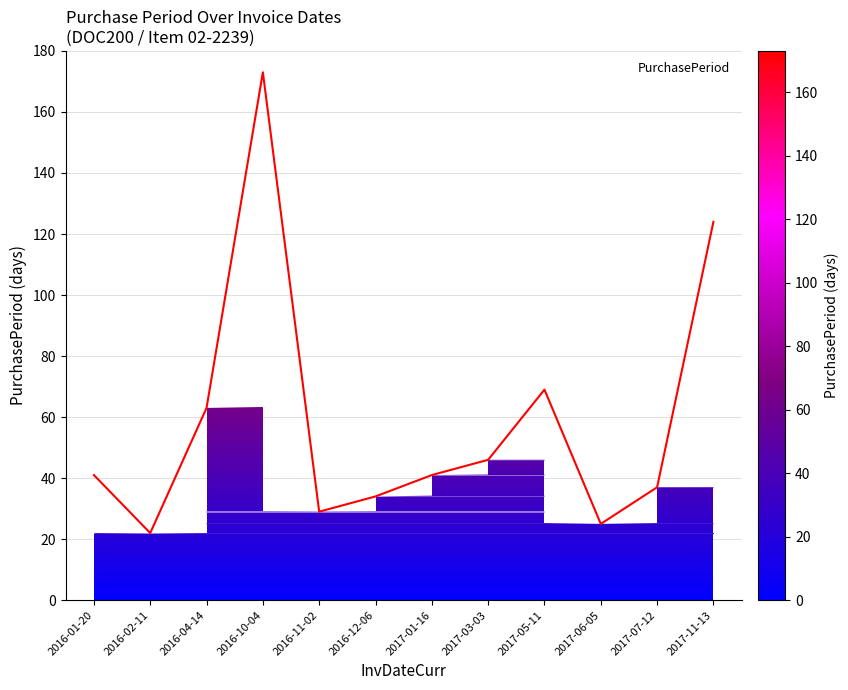

What is the approximate value at 2016-04-14, to the nearest 5?

65